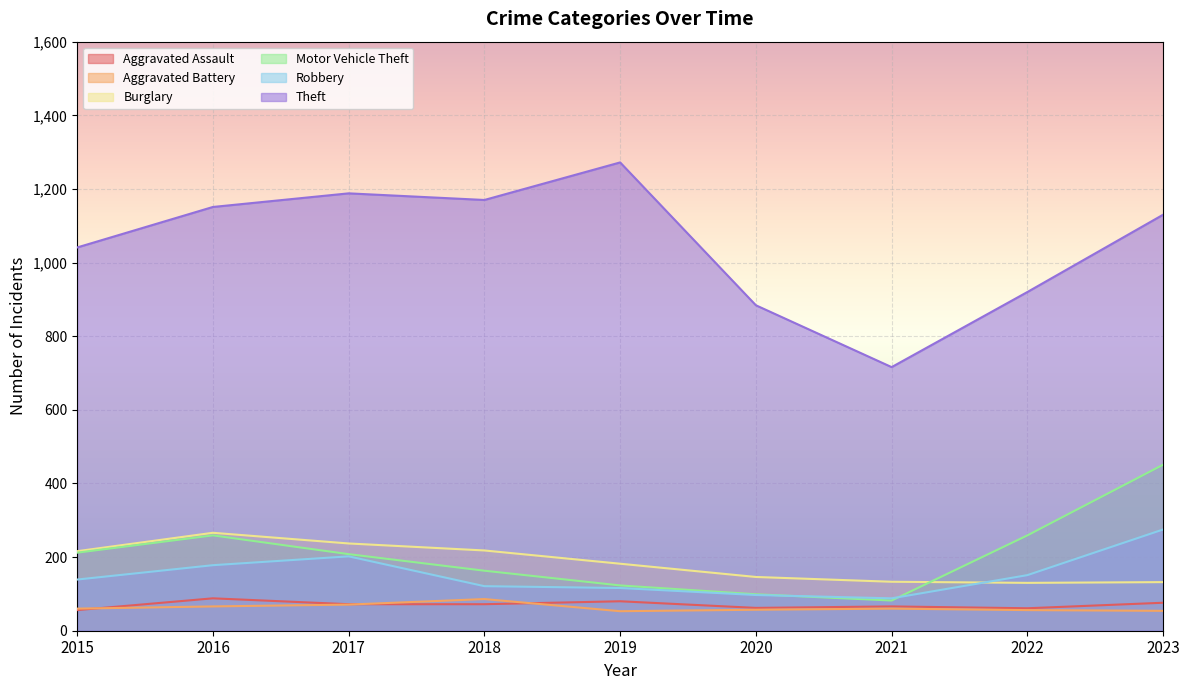

At 2023, list the series in order from smallest to largest.

Aggravated Battery, Aggravated Assault, Burglary, Robbery, Motor Vehicle Theft, Theft